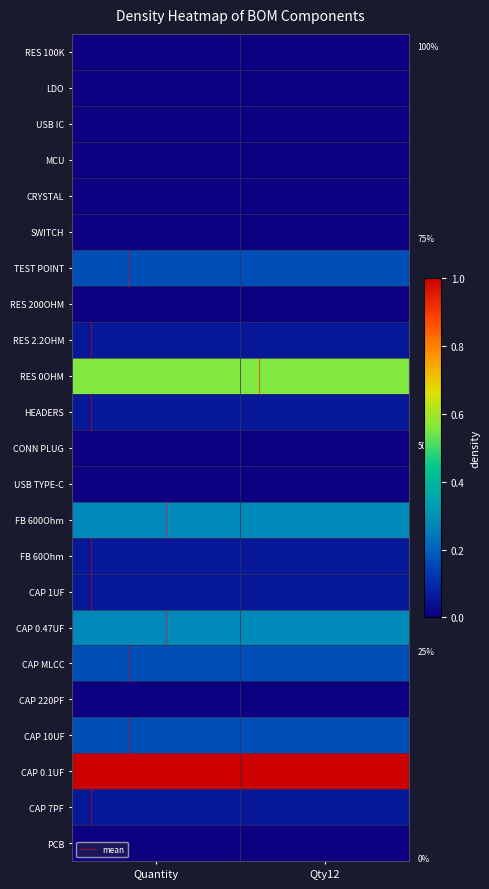

True or false: CAP 0.47UF has a value of 0.4 at Qty12.

False